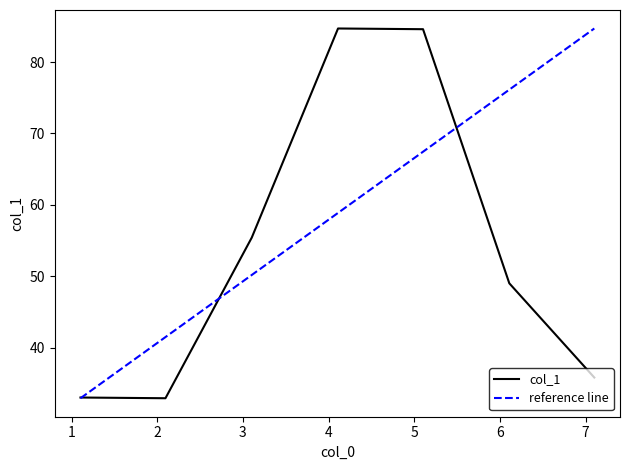

How many interior local valleys (lower than both neighbors) does the data have?

1